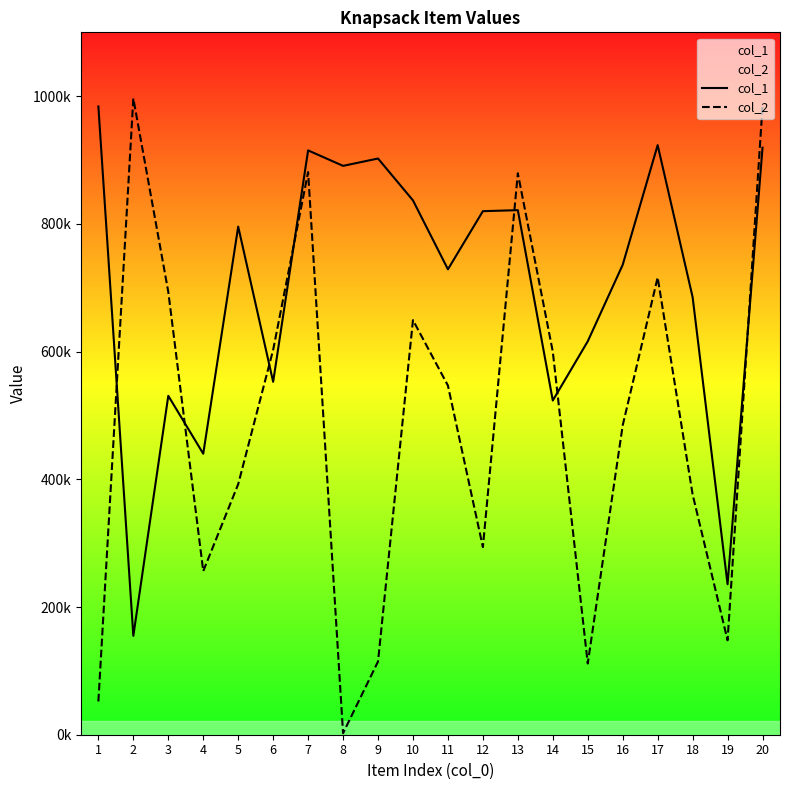

Reading left to right, extract all data points from this chart.

col_1: 983911	154881	530737	440077	795771	552653	915123	890877	902379	836807	728864	819920	821523	523391	616091	735907	923346	685336	235625	919376
col_2: 52059	996444	693546	256246	392348	602739	881130	2418	114575	649282	546789	293857	879220	599957	111520	484495	716186	376297	147836	984138